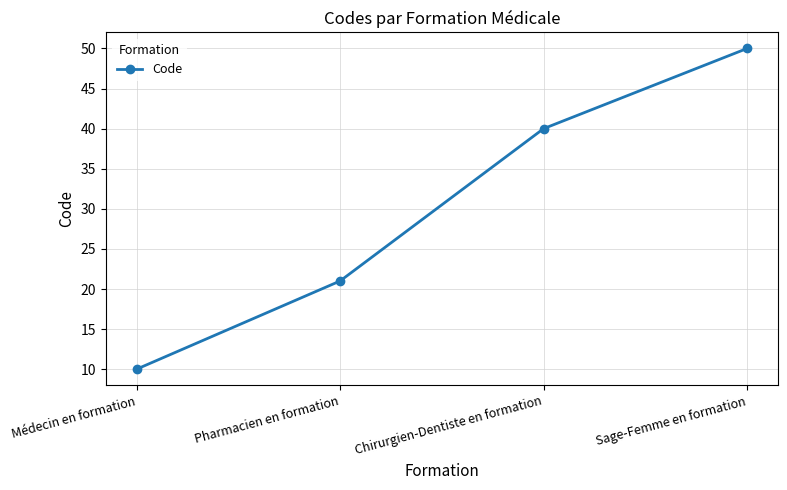

What is the minimum value shown in the chart?

10